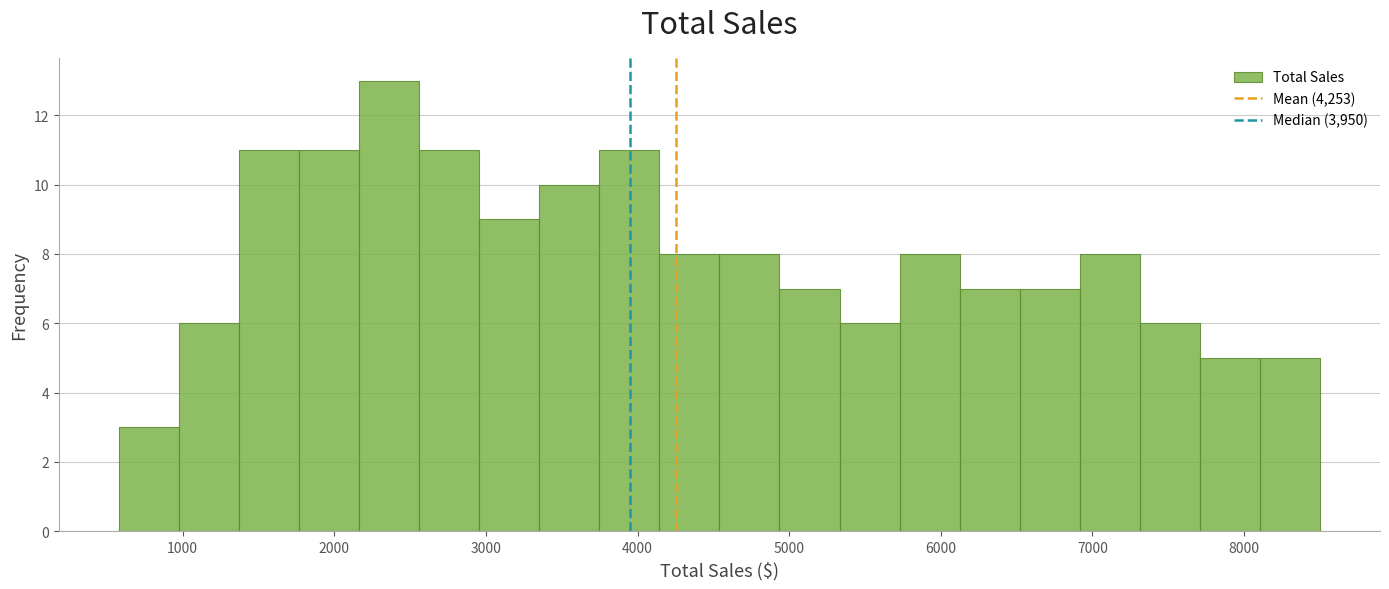

Around what value on the x-axis is the tallest bar? Give the approximate position of its centre, as read against the axis.

2400